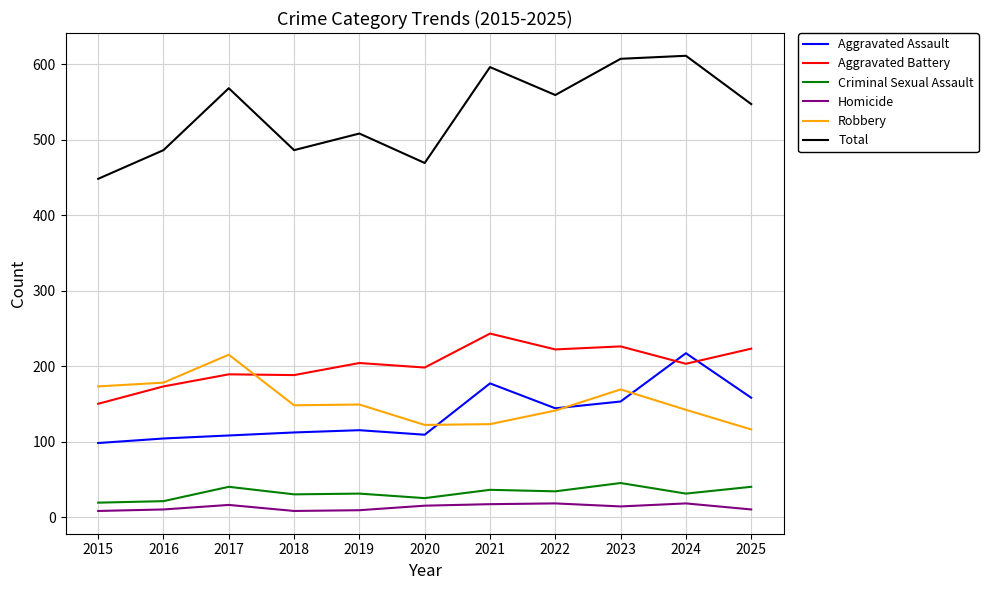

What is the difference between the highest and lowest values at 2024?

593